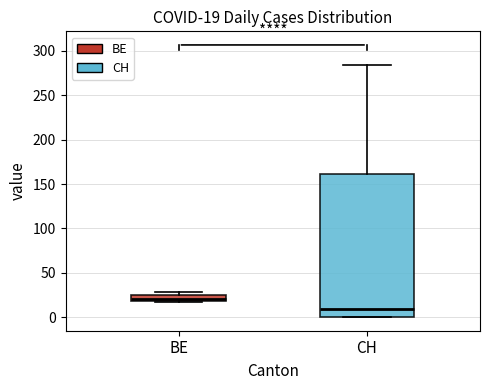

Which box's median line is the highest?

BE